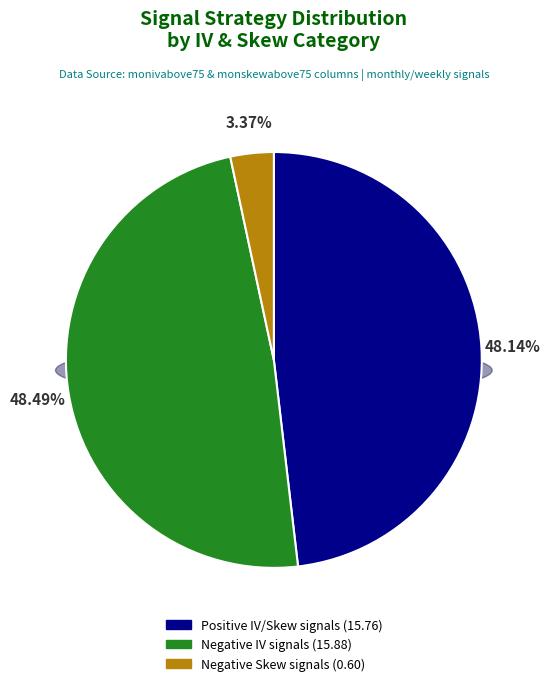

Does any single category account for the majority?

No